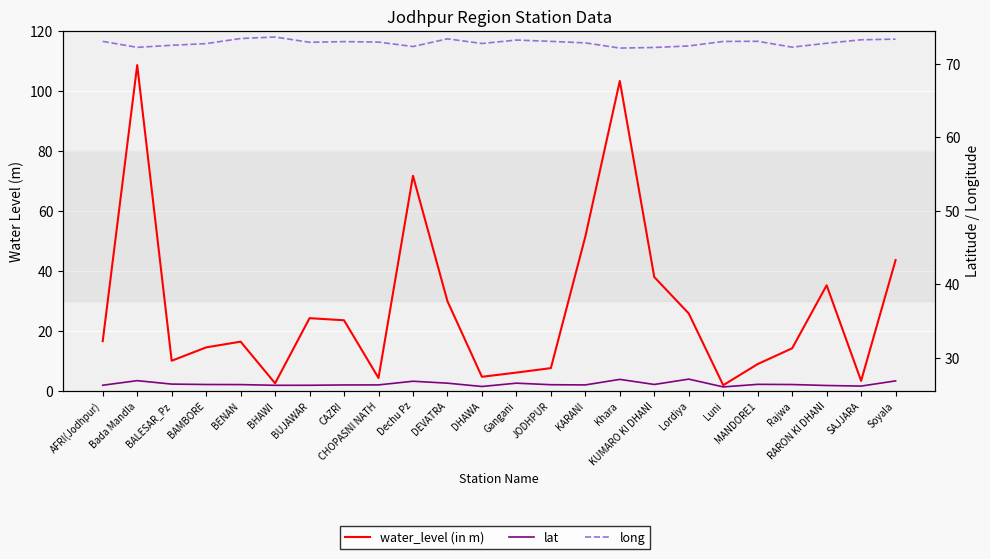

Is the value of long at MANDORE1 greater than the value of lat at BENAN?

Yes